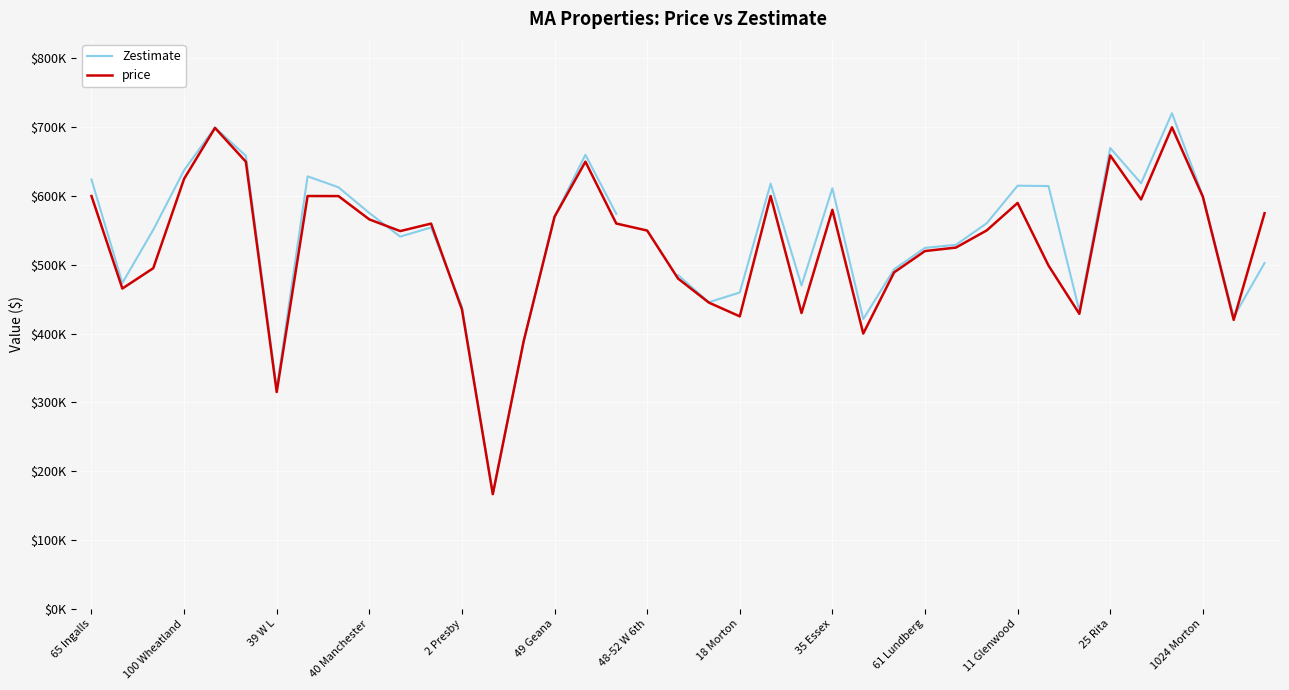

What value does the price series have at 28?

525000.0